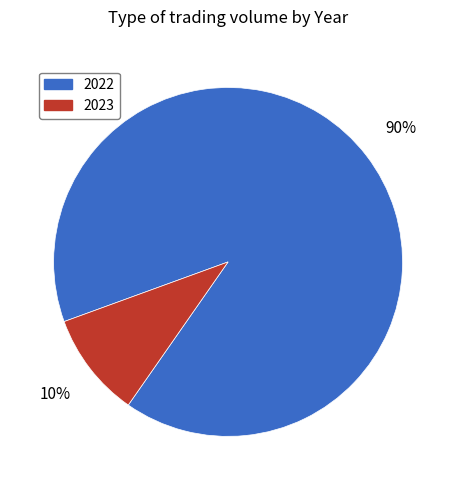

What percentage is the 2022 slice, to the nearest percent?

90%